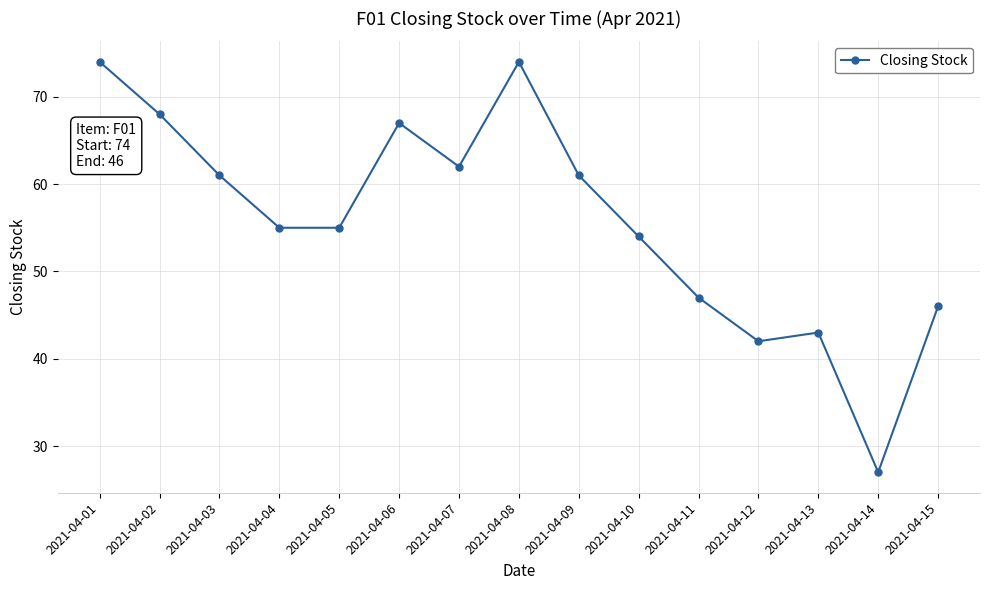

Reading left to right, what are all the values shown in this chart?

74	68	61	55	55	67	62	74	61	54	47	42	43	27	46